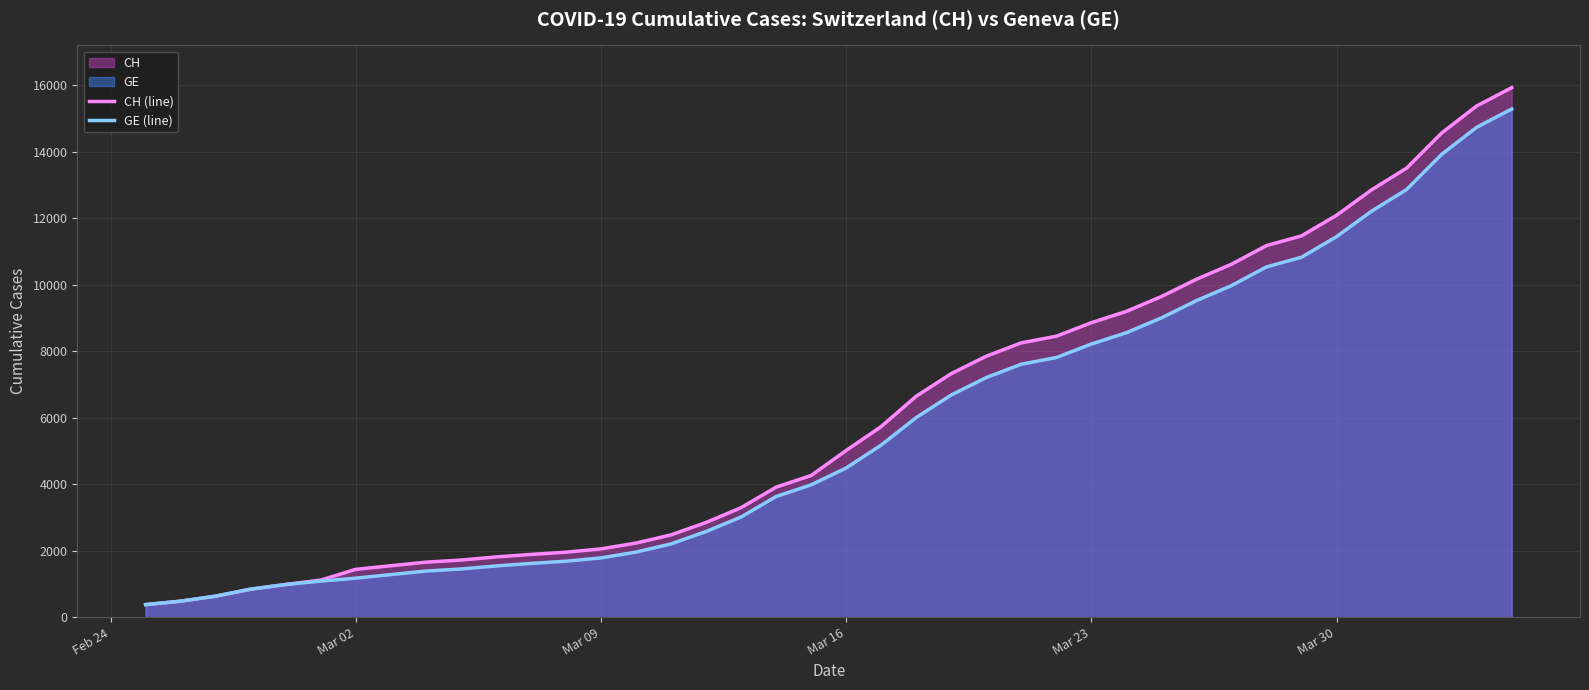

What is the smallest value displayed?

375